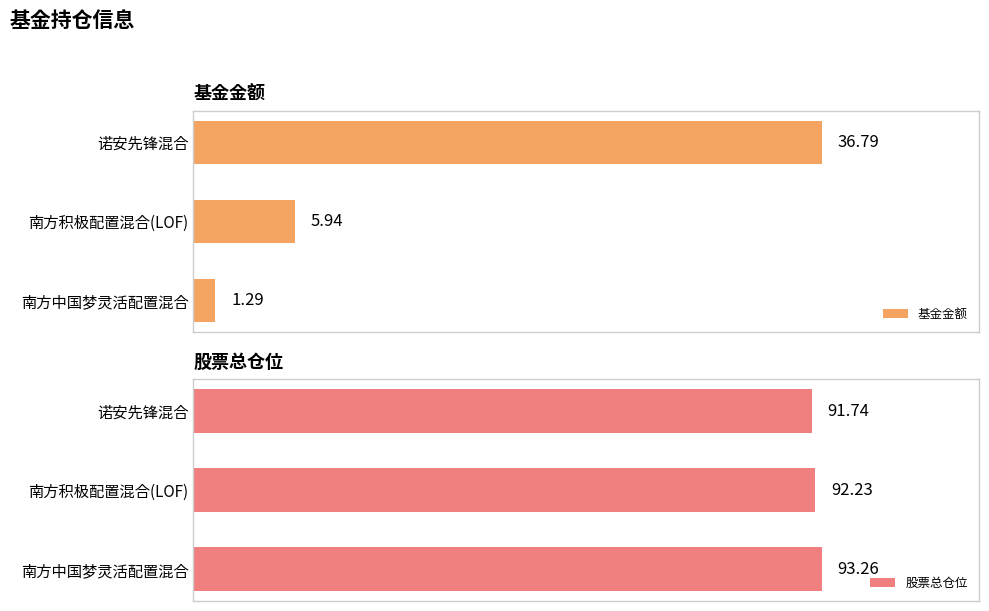

What is the value of the 基金金额 bar at the 3rd from the left?

1.3